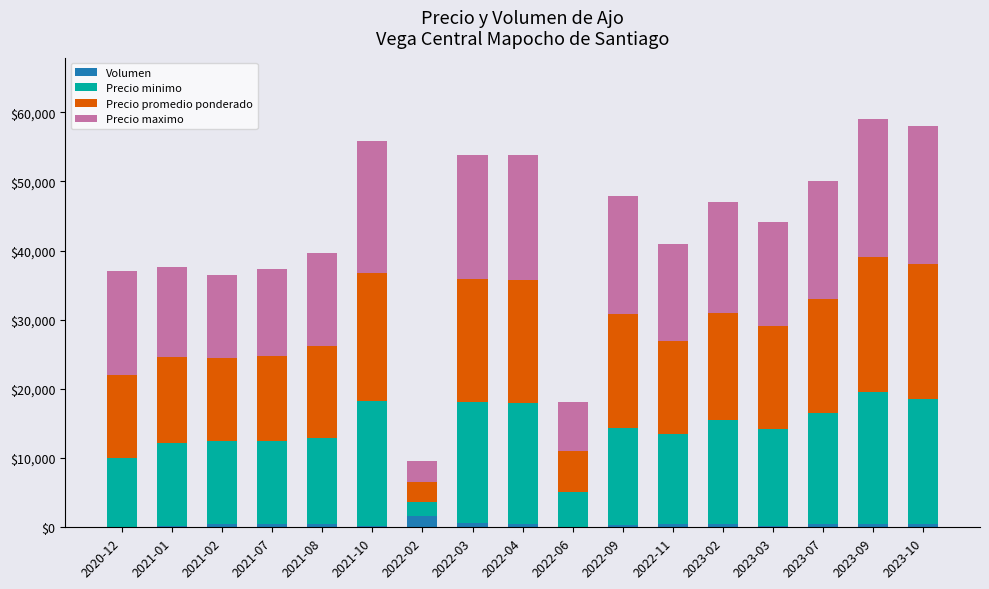

What is the highest value of the Volumen series?

1600